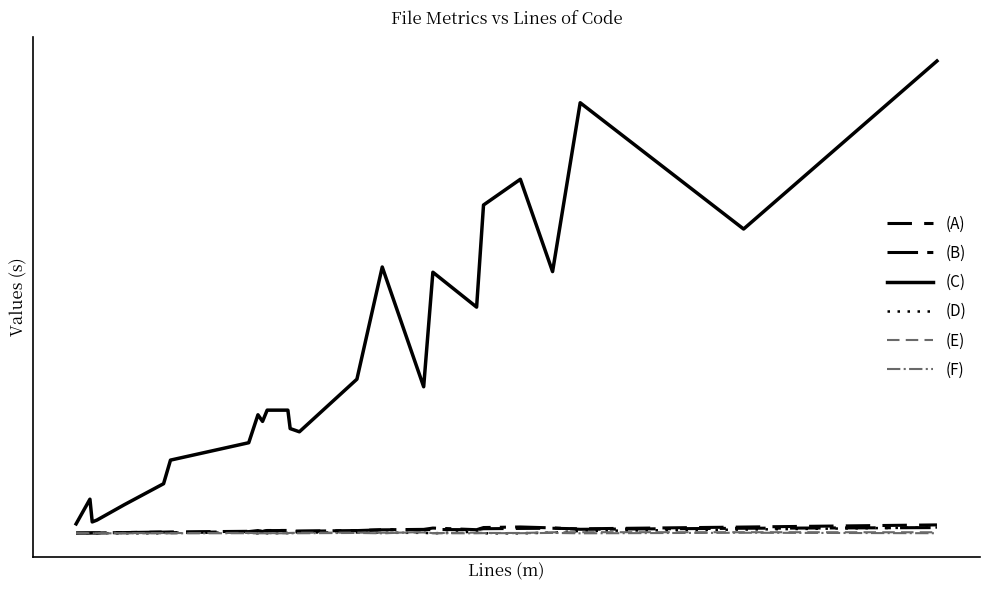

Does the chart display data point markers on the line(s)?

No